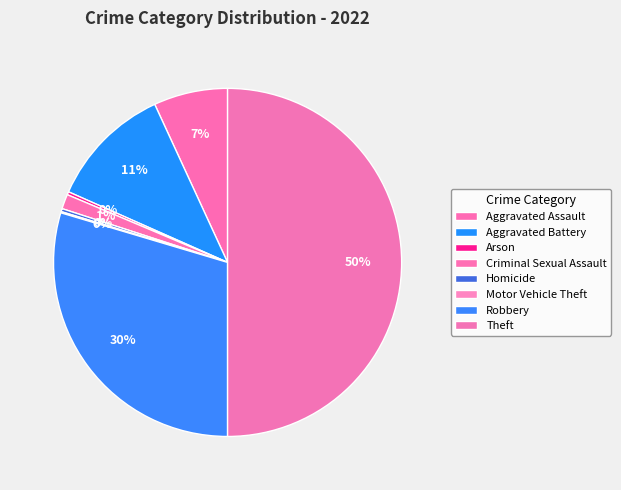

To the nearest percent, what portion does Criminal Sexual Assault represent?

1%